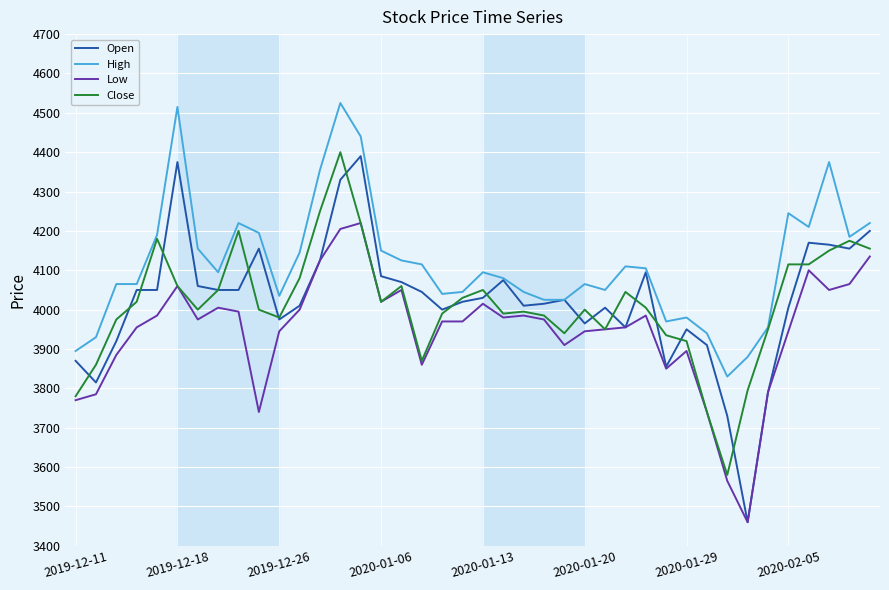

What is the difference between the maximum and minimum values in the High series?

695